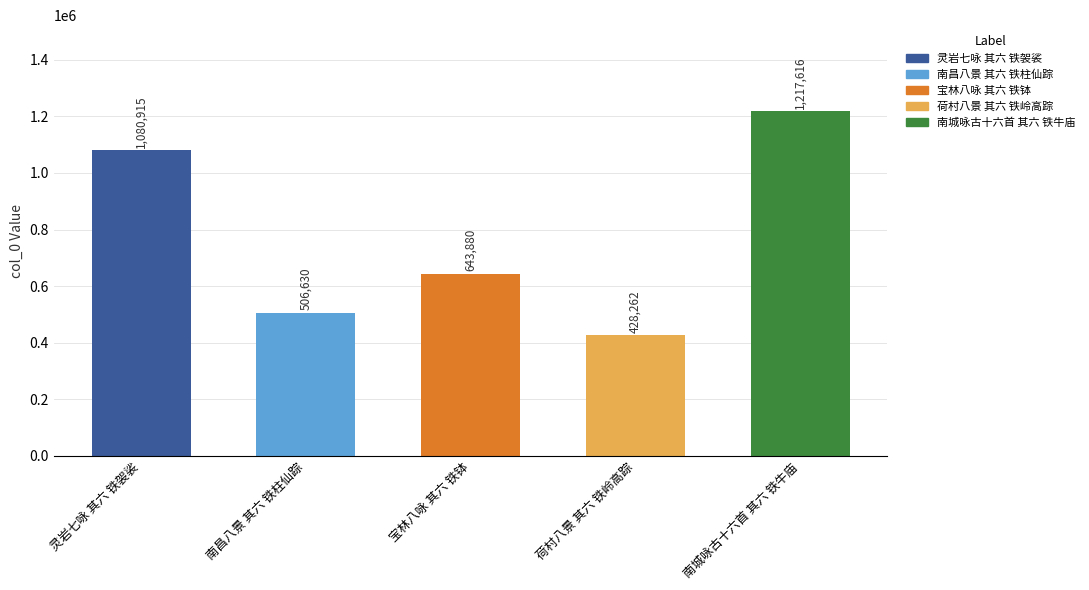

True or false: the data shows 1905892 at 南城咏古十六首 其六 铁牛庙.

False